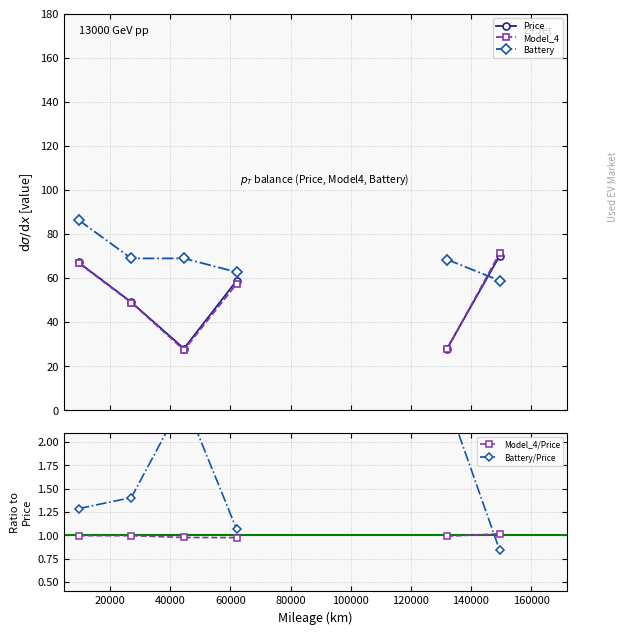

What is the lowest value of the Battery series?

58.9